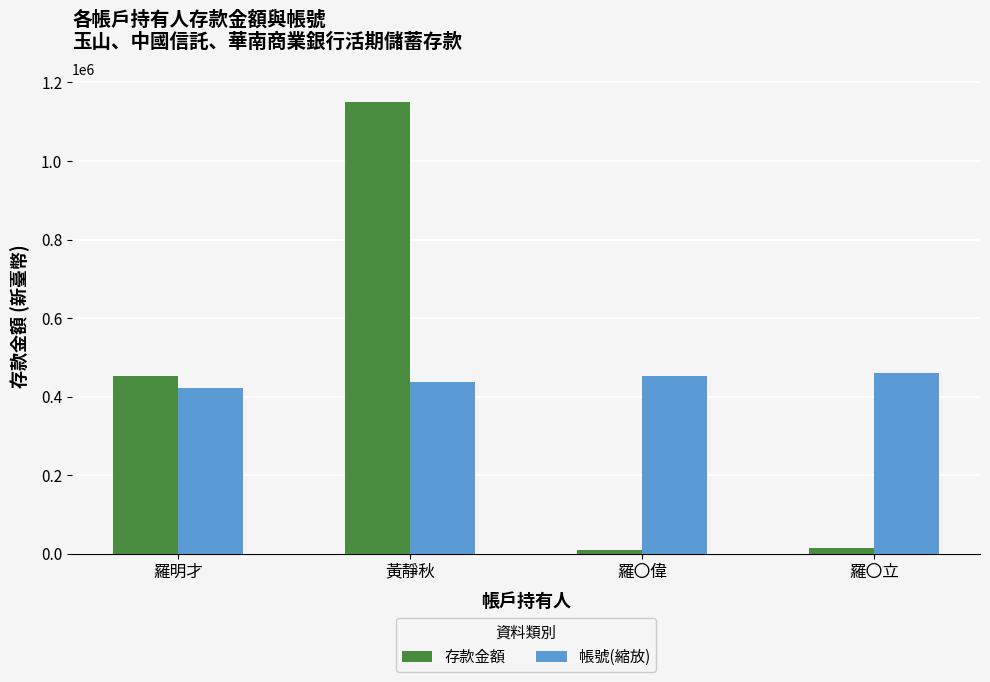

What is the approximate value of 存款金額 at 羅明才?

452811.0